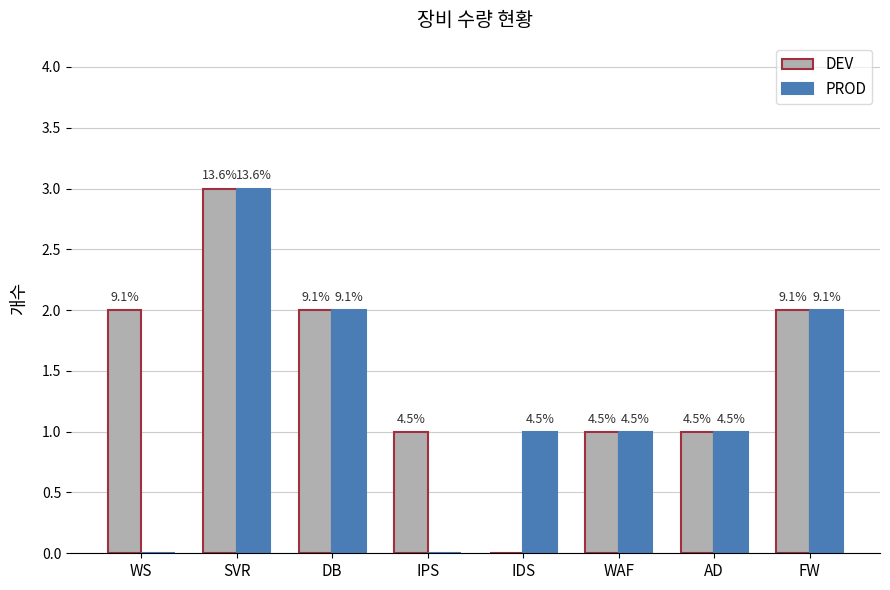

Reading left to right, what are all the values shown in this chart?

DEV: 2	3	2	1	0	1	1	2
PROD: 0	3	2	0	1	1	1	2